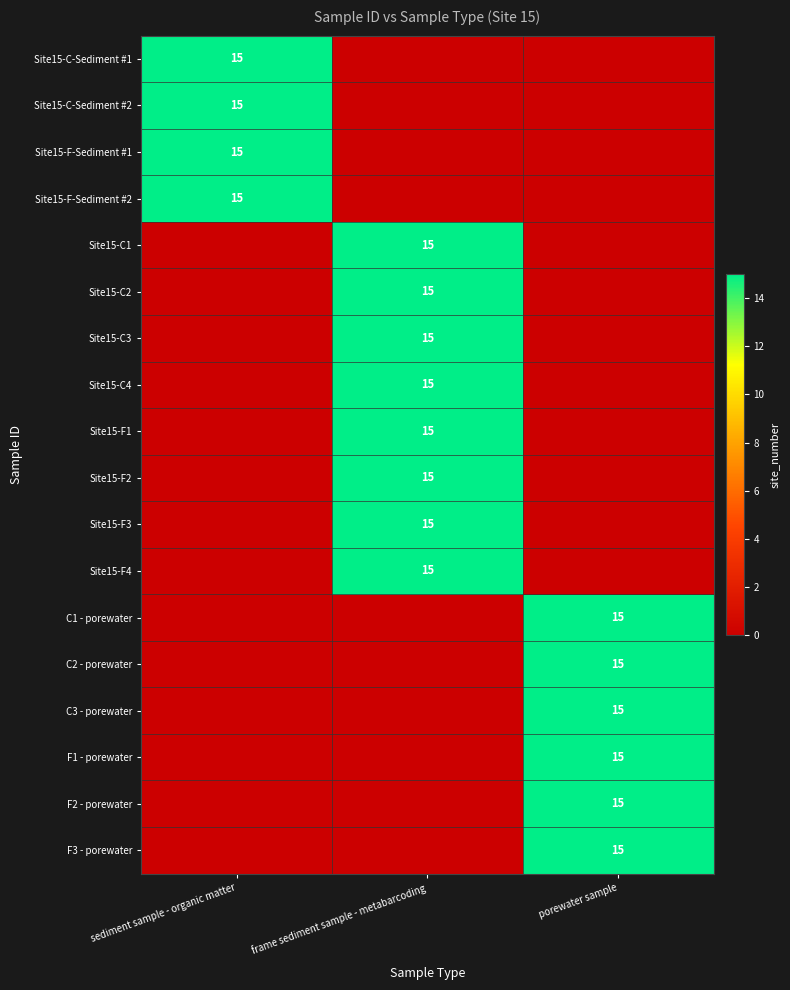

What is the total value across all series at frame sediment sample - metabarcoding?

120